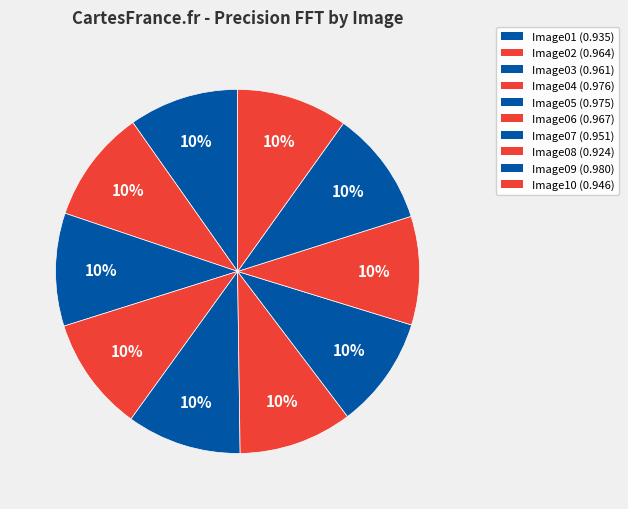

What percentage is the Image04 slice, to the nearest percent?

10%